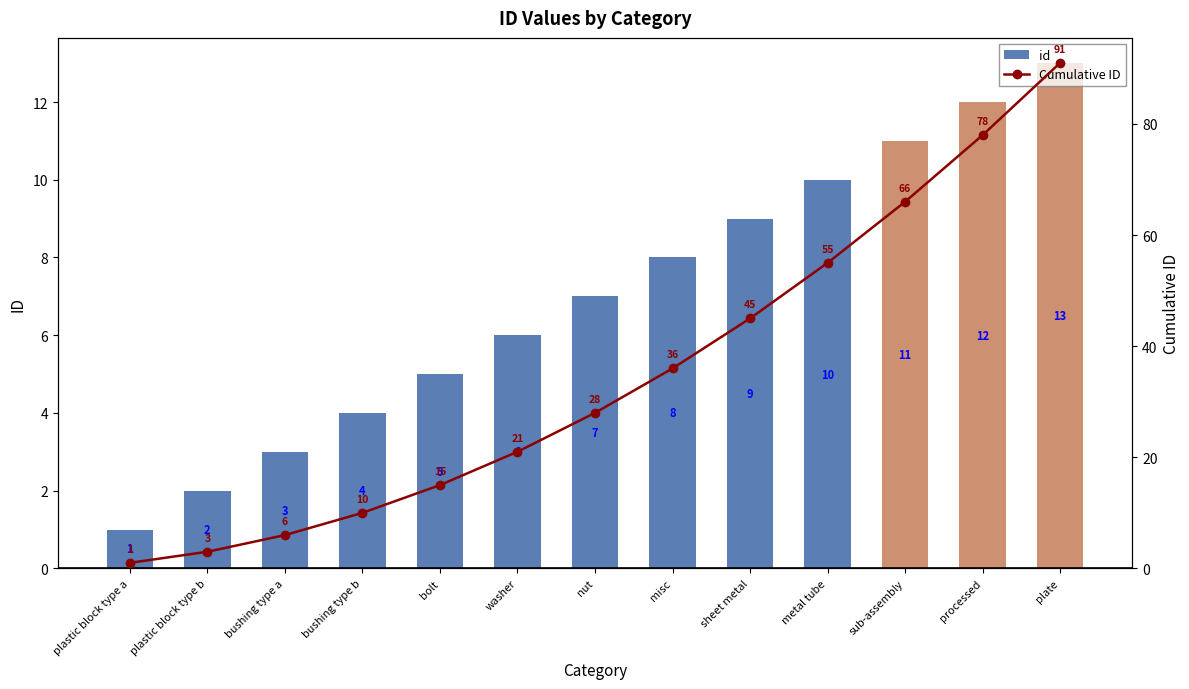

What position from the right is nut?

7